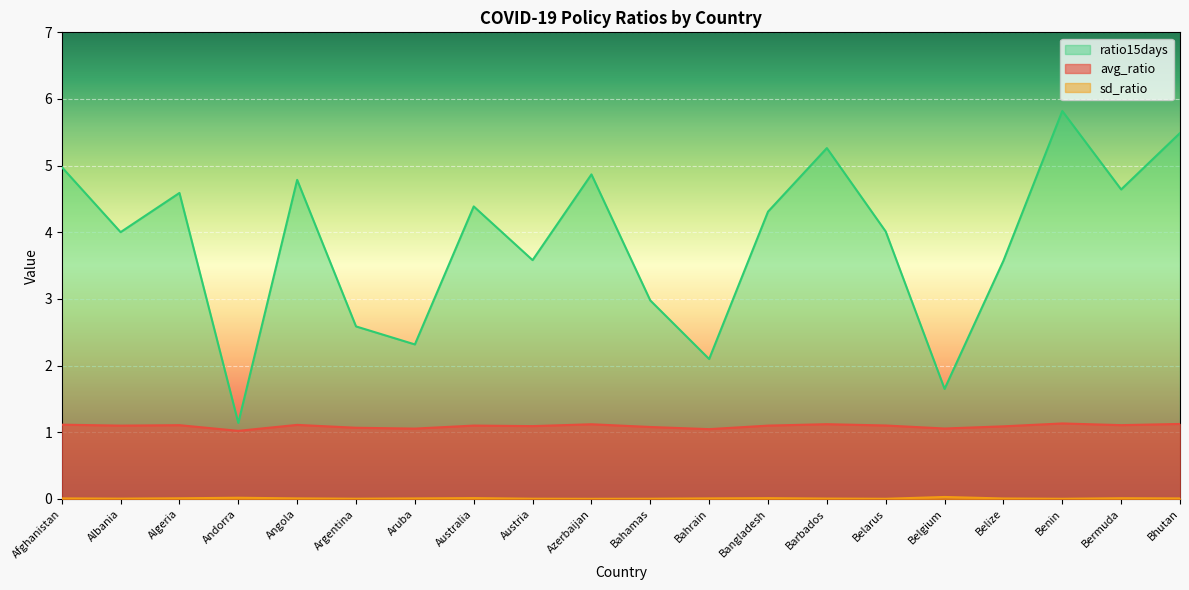

What is the label of the 9th point from the right?

Bahrain